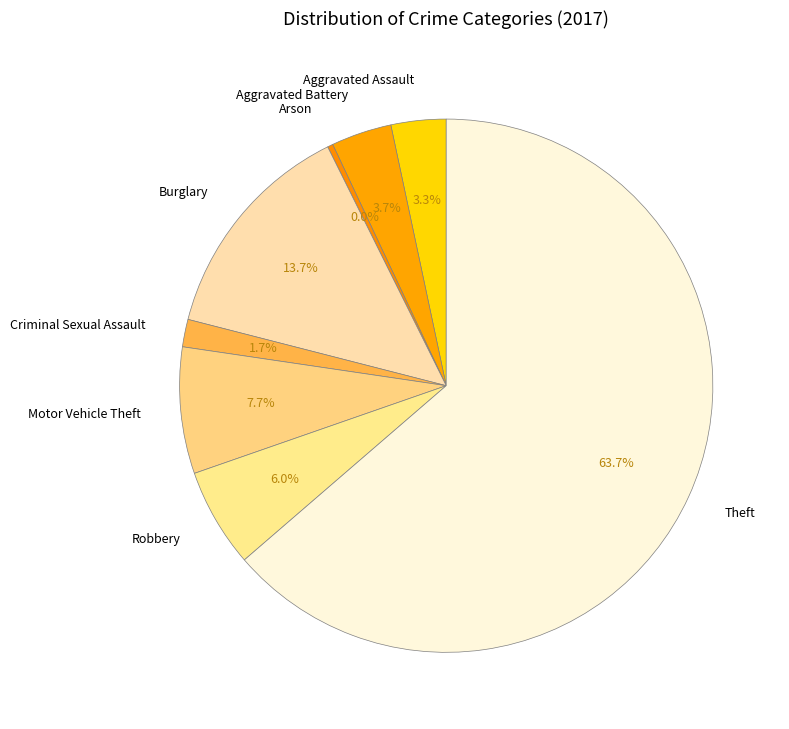

Approximately how many times larger is the value at Aggravated Battery compared to Robbery?

0.6